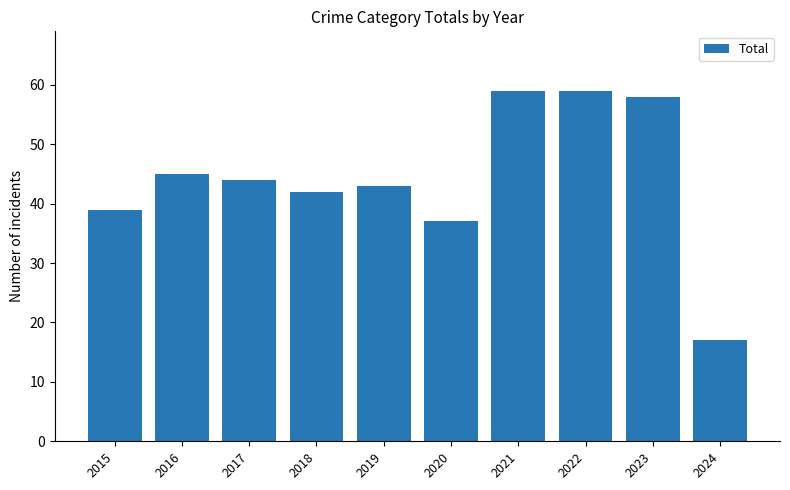

What is the difference between the values at 2019 and 2021?

16